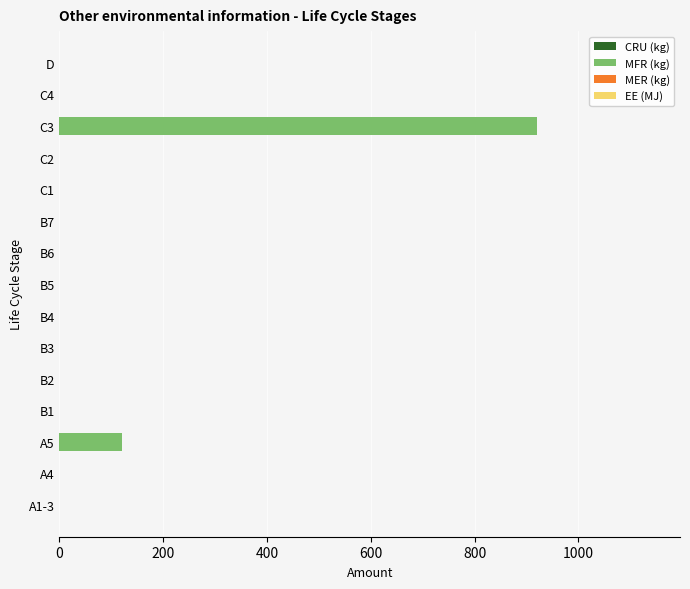

Is it true that the value at C4 is 460?

False